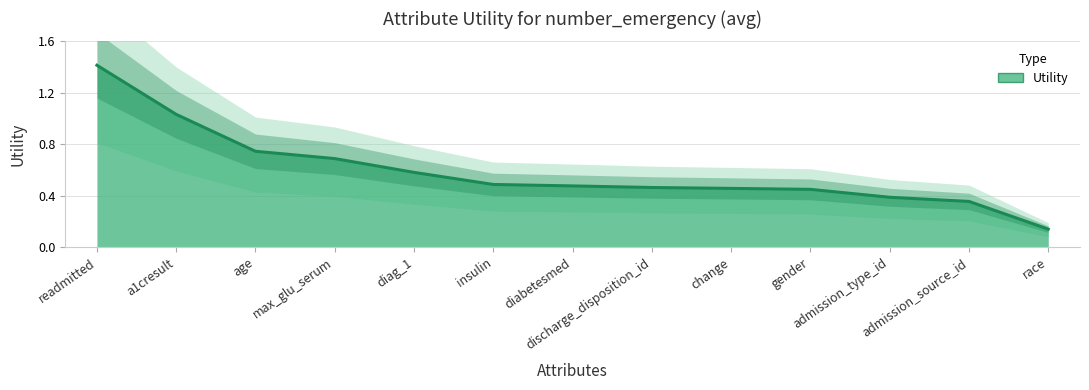

Which has a higher value, diabetesmed or change?

diabetesmed